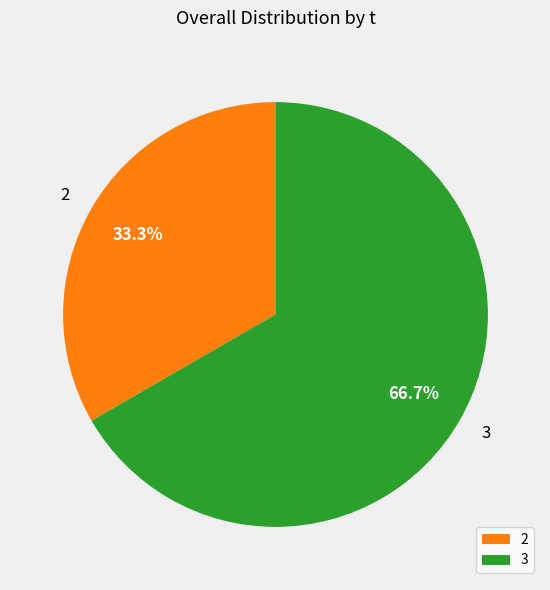

Is it true that 3 is 67% of the pie?

True